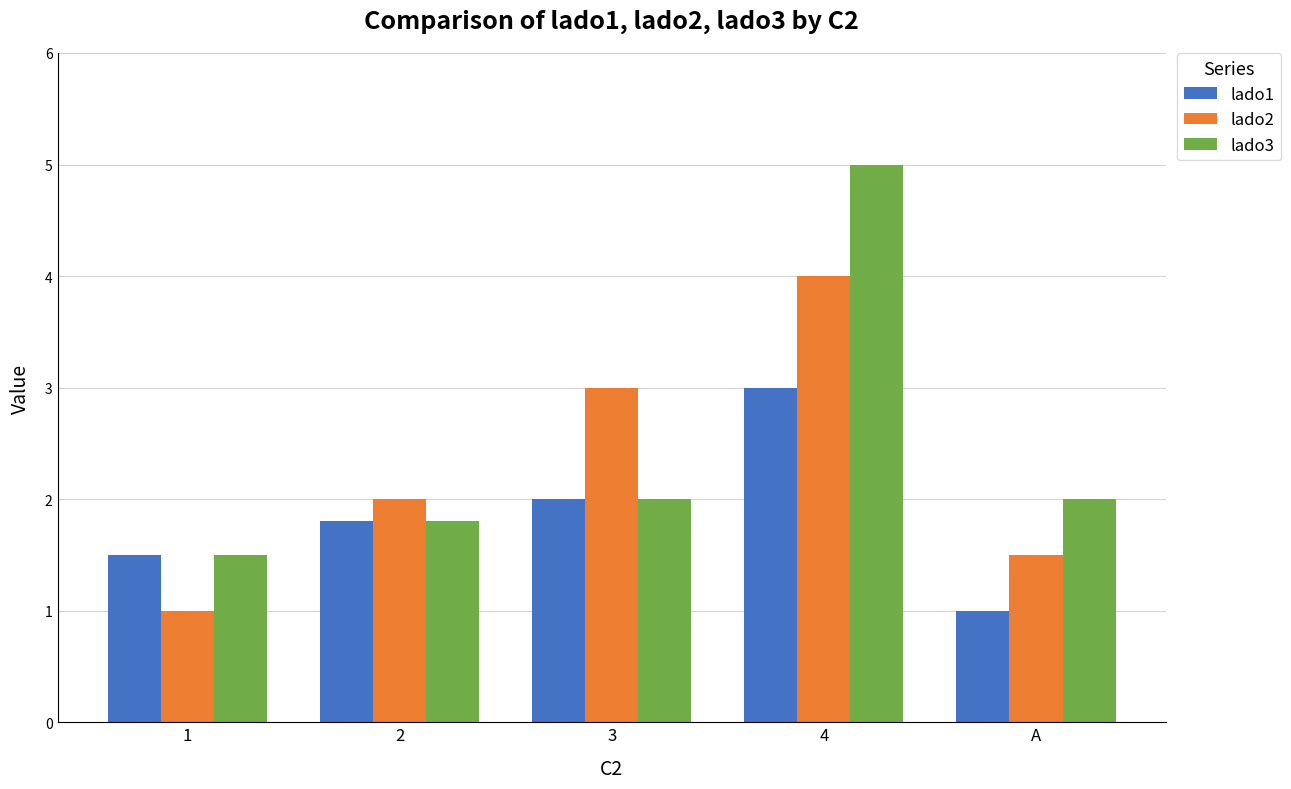

Does the chart contain stacked bars?

No